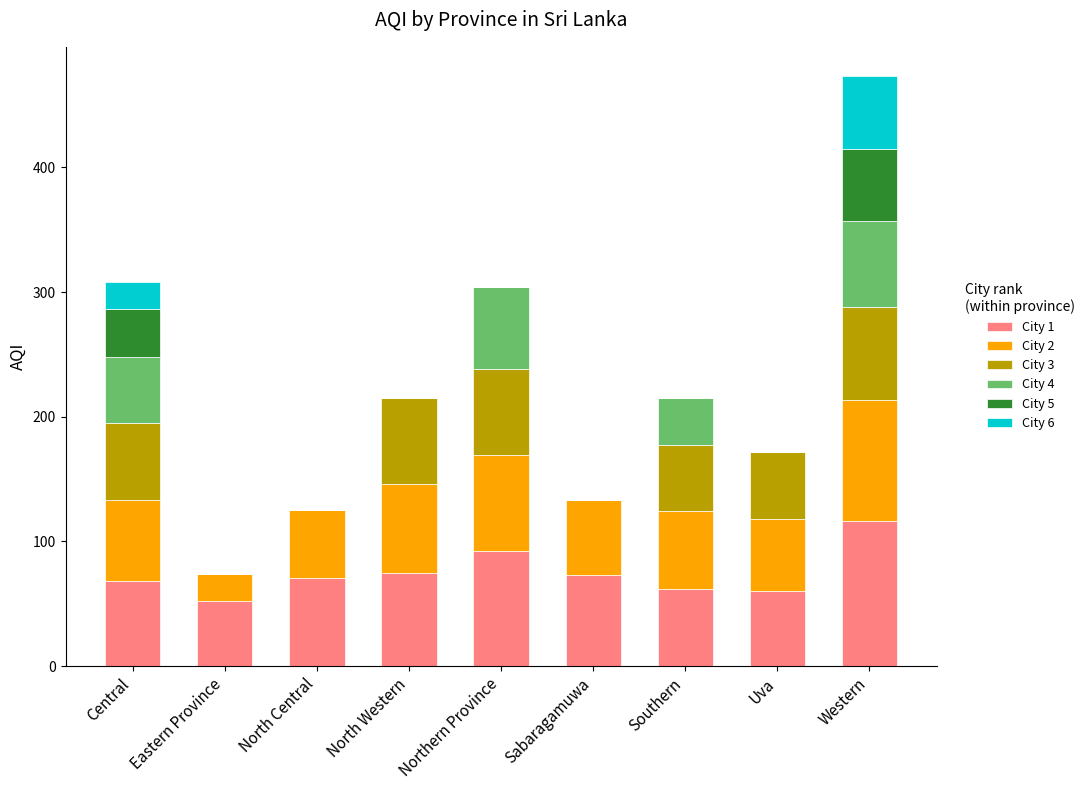

How many distinct data groups are displayed?

6